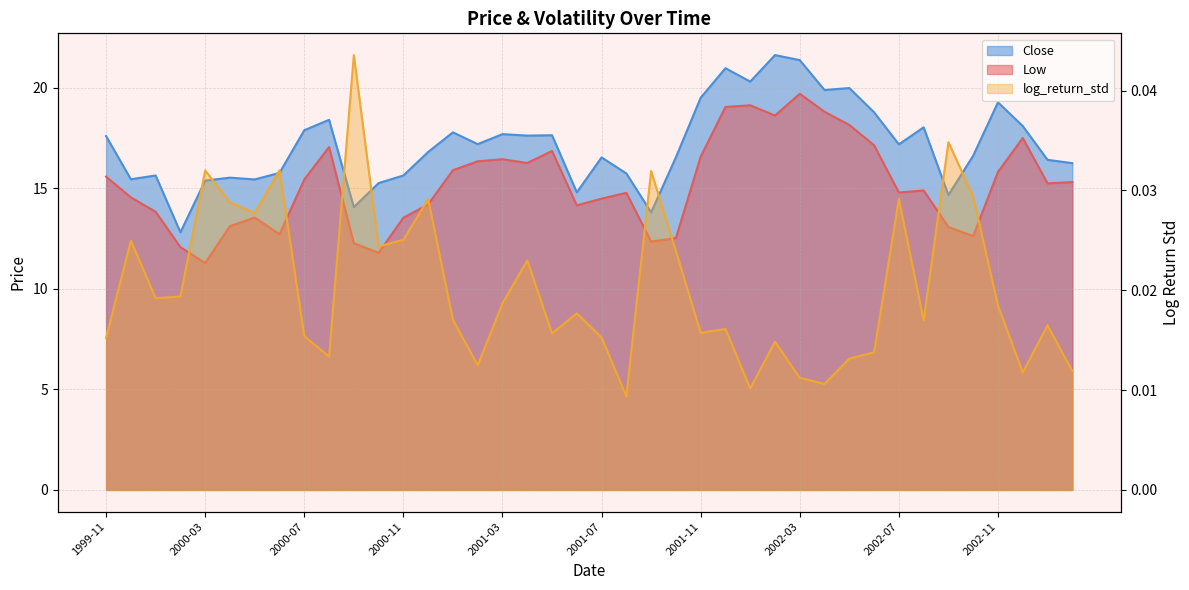

At which label does log_return_std reach its minimum?

2001-08